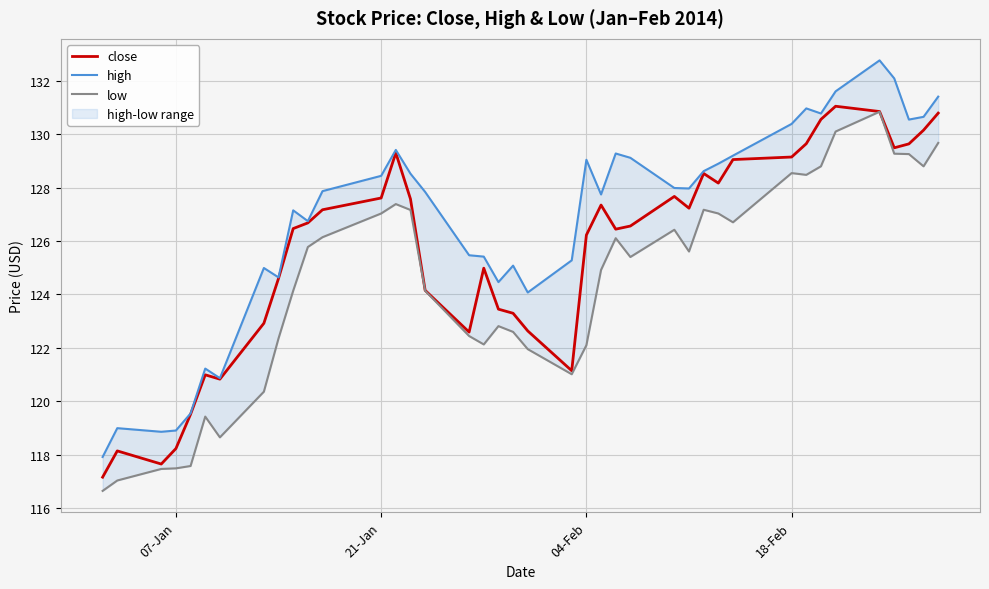

Reading right to left, what are all the values shown in this chart?

close: 130.8	130.1	129.6	129.5	130.8	131.0	130.6	129.6	129.1	129.0	128.2	128.5	127.2	127.7	126.6	126.4	127.3	126.2	121.1	122.6	123.3	123.4	125.0	122.6	124.2	127.6	129.3	127.6	127.2	126.7	126.5	124.6	122.9	120.8	121.0	119.5	118.2	117.6	118.1	117.2
high: 131.4	130.6	130.5	132.1	132.8	131.6	130.8	131.0	130.4	129.2	128.9	128.6	128.0	128.0	129.1	129.3	127.7	129.0	125.3	124.1	125.1	124.5	125.4	125.5	127.8	128.5	129.4	128.4	127.9	126.7	127.1	124.6	125.0	120.9	121.2	119.5	118.9	118.9	119.0	117.9
low: 129.7	128.8	129.3	129.3	130.8	130.1	128.8	128.5	128.5	126.7	127.0	127.2	125.6	126.4	125.4	126.1	124.9	122.1	121.0	121.9	122.6	122.8	122.1	122.4	124.1	127.2	127.4	127.0	126.1	125.8	124.1	122.4	120.4	118.6	119.4	117.6	117.5	117.5	117.0	116.6